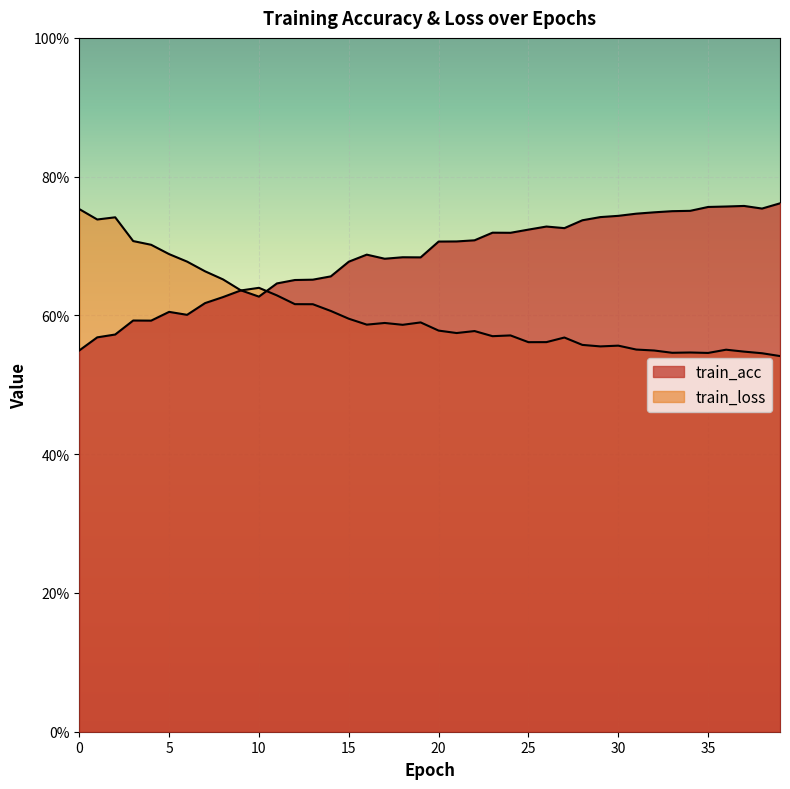

What is the spread (max minus min) of values at 32?

0.2